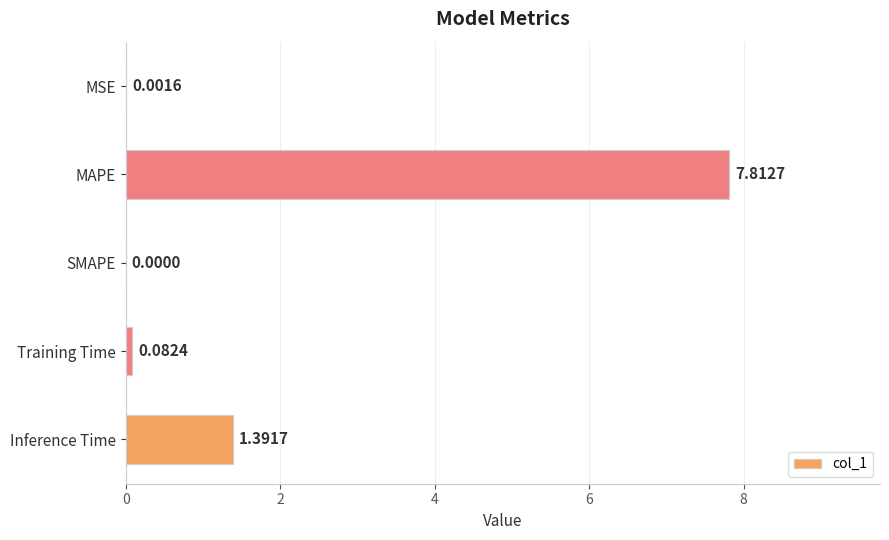

Between Training Time and MSE, which is larger?

Training Time